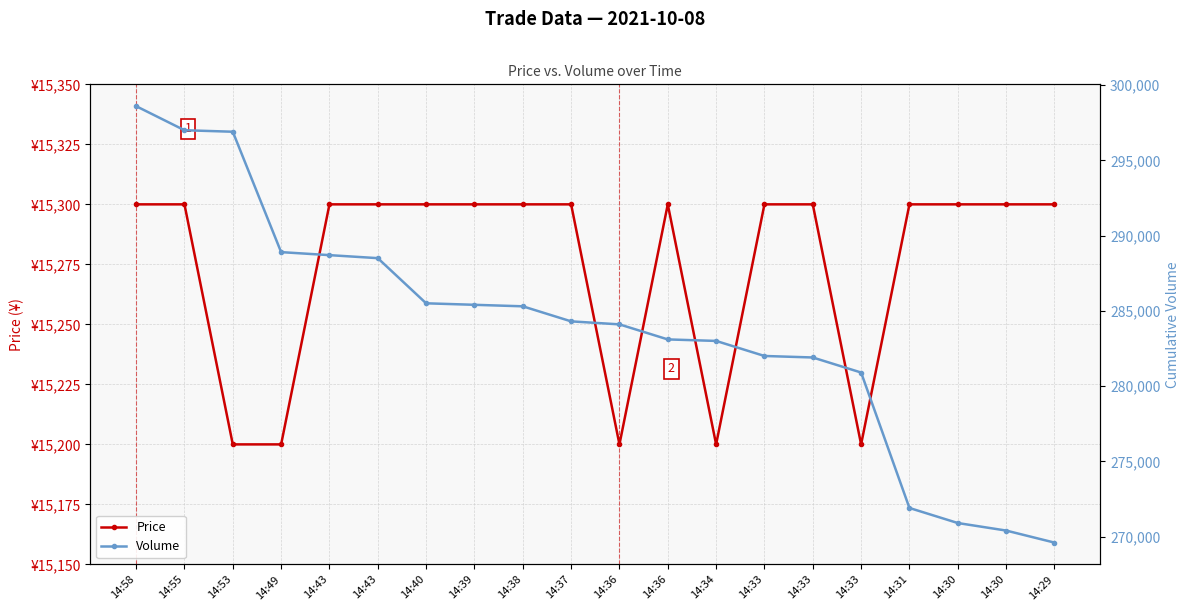

Does the chart display data point markers on the line(s)?

Yes